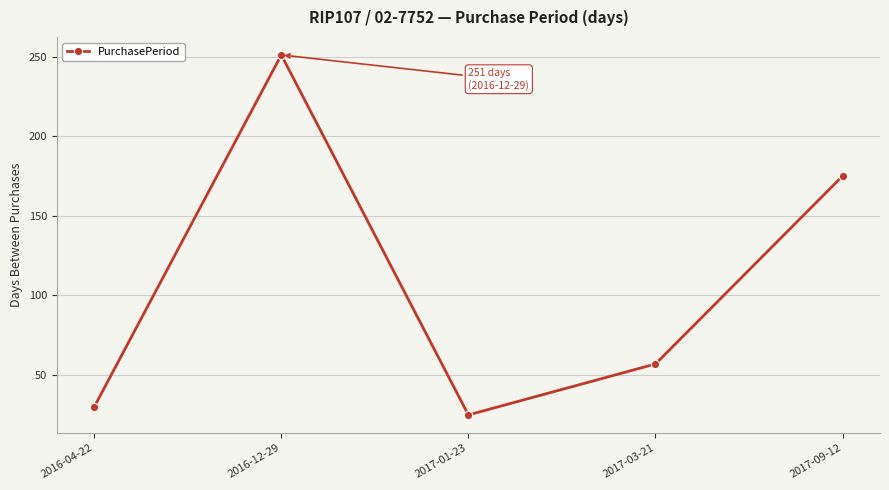

Reading left to right, list all the values displayed in this chart.

2016-04-22=30	2016-12-29=251	2017-01-23=25	2017-03-21=57	2017-09-12=175